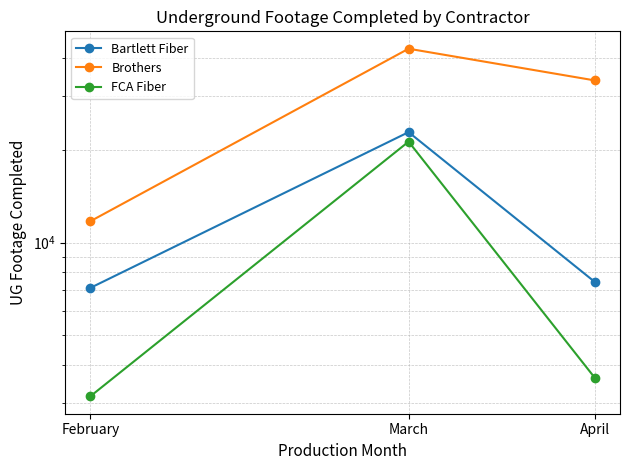

Is the value of FCA Fiber at March greater than the value of Bartlett Fiber at April?

Yes